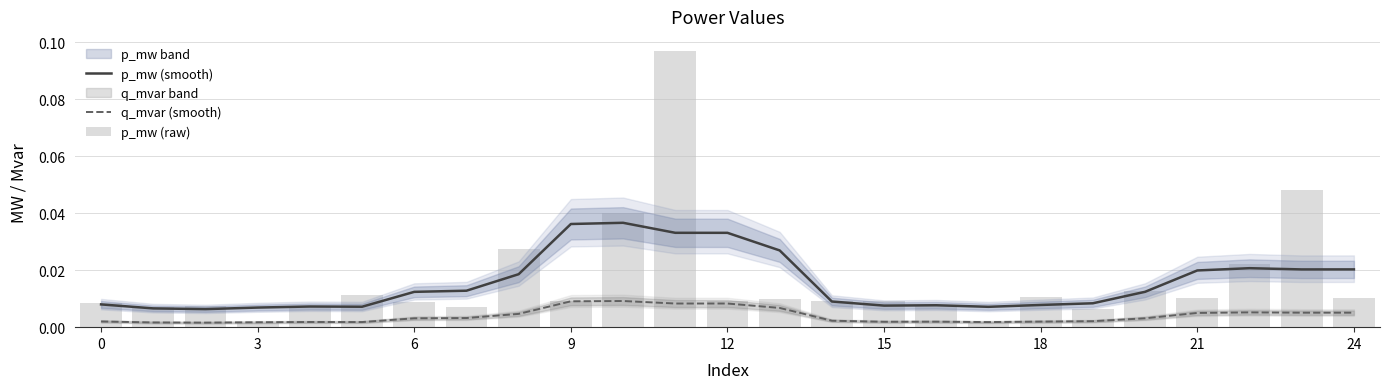

How many q_mvar (smooth) values are between 0 and 1?

25